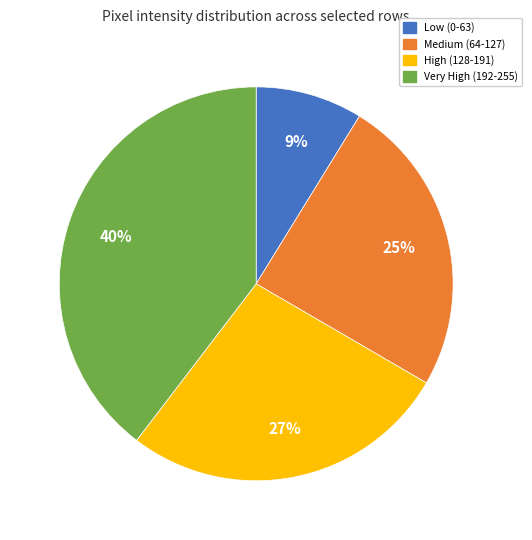

Is there a majority slice in this chart?

No